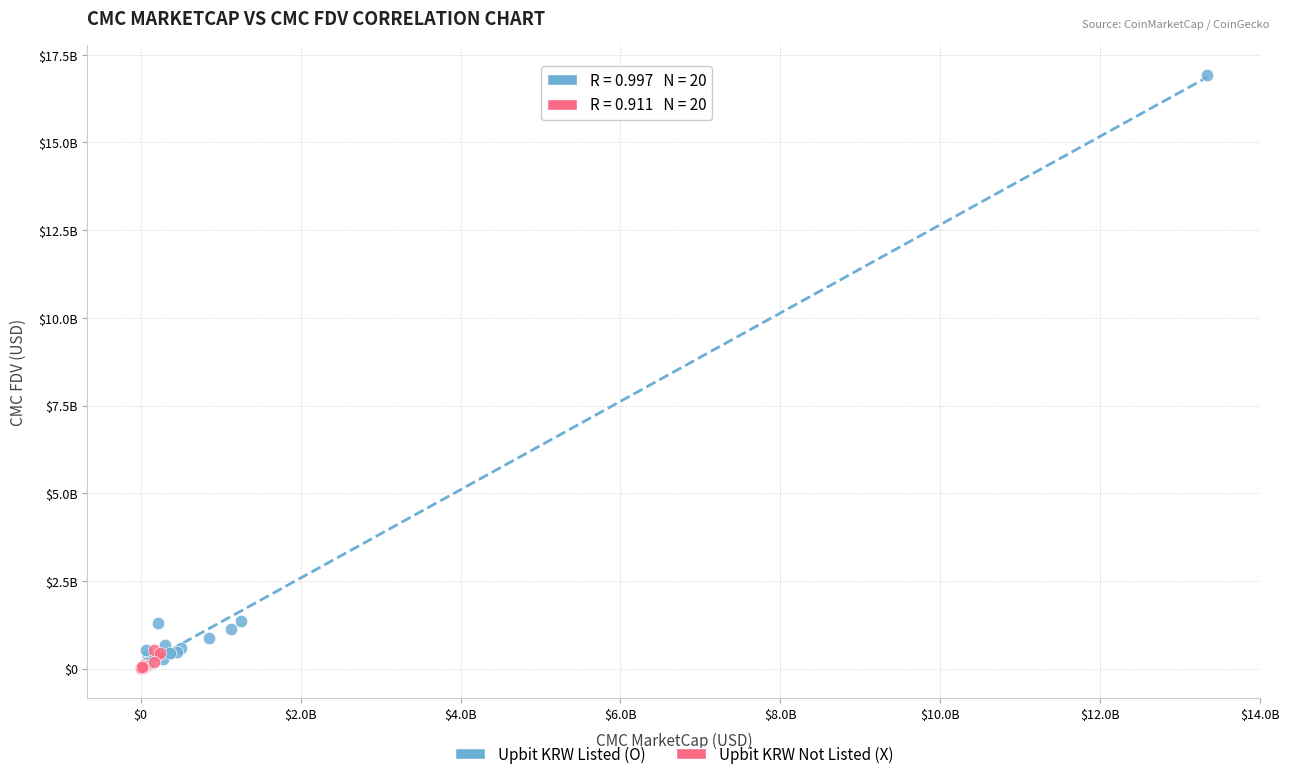

What are all the series names shown in the legend?

Upbit KRW Listed (O), Upbit KRW Not Listed (X)